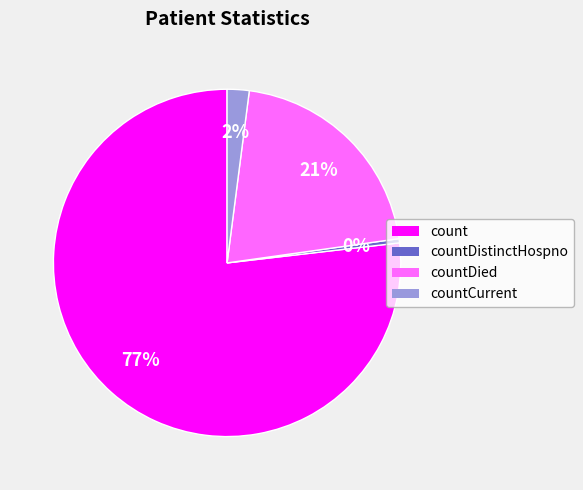

How many slices are in this pie chart?

4